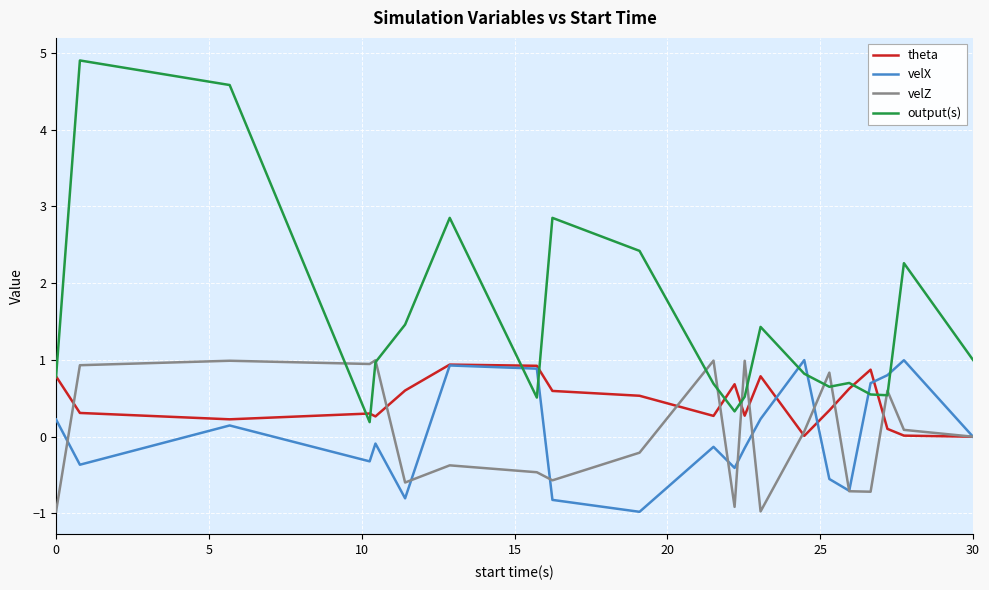

Which series has the largest total across all categories?

output(s)